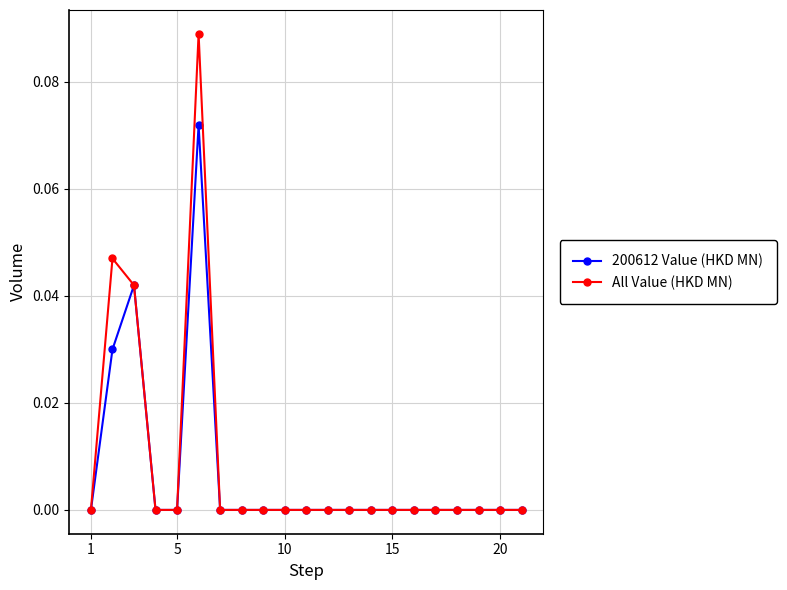

True or false: All Value (HKD MN) has more than 0 interior local peaks.

True